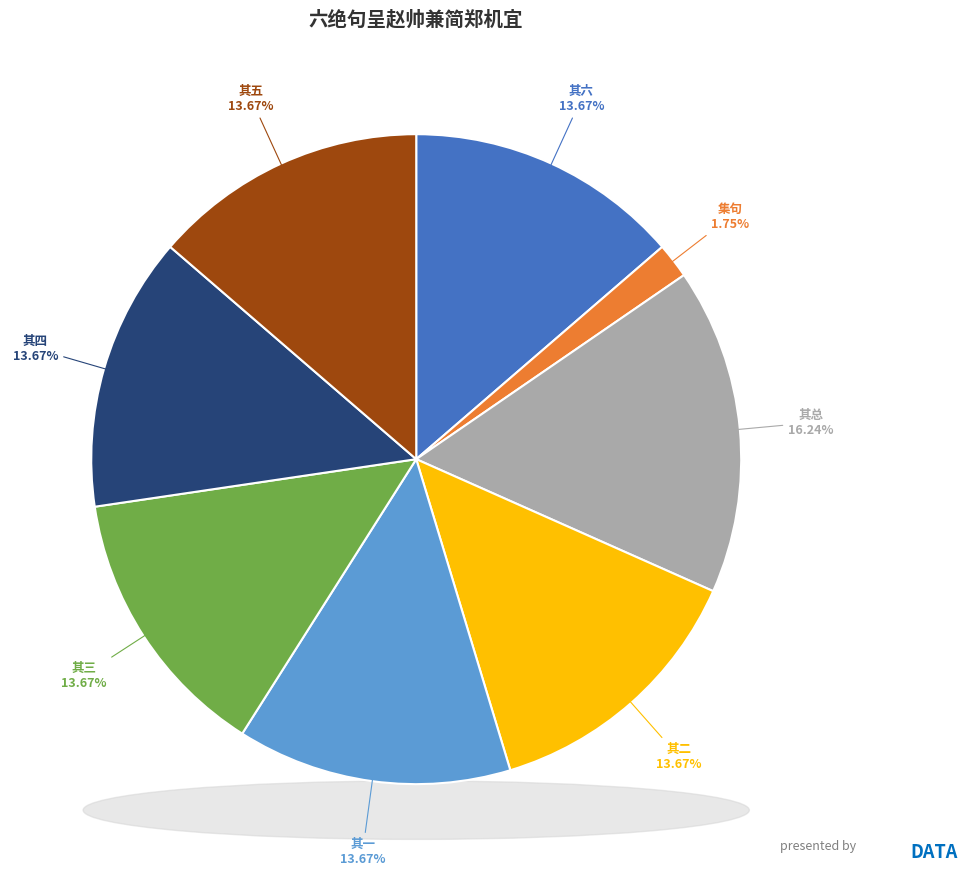

Do 六绝句呈赵帅兼简郑机宜 其六 and 六绝句呈赵帅兼简郑机宜 其四 together represent more than half of the pie?

No